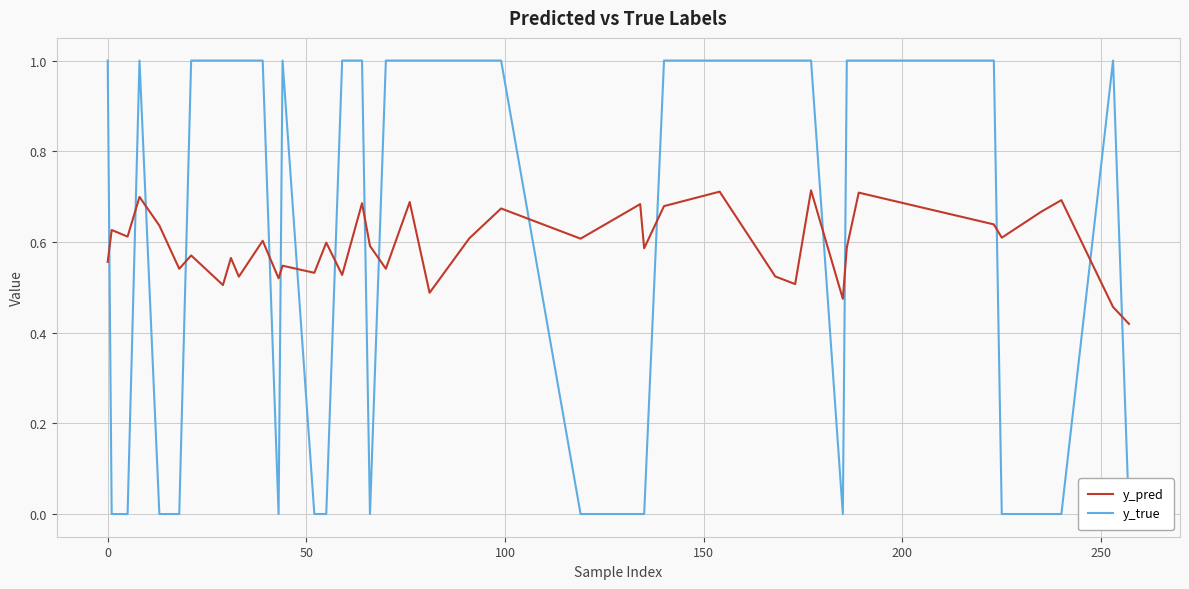

How many times do y_true and y_pred cross each other?

17